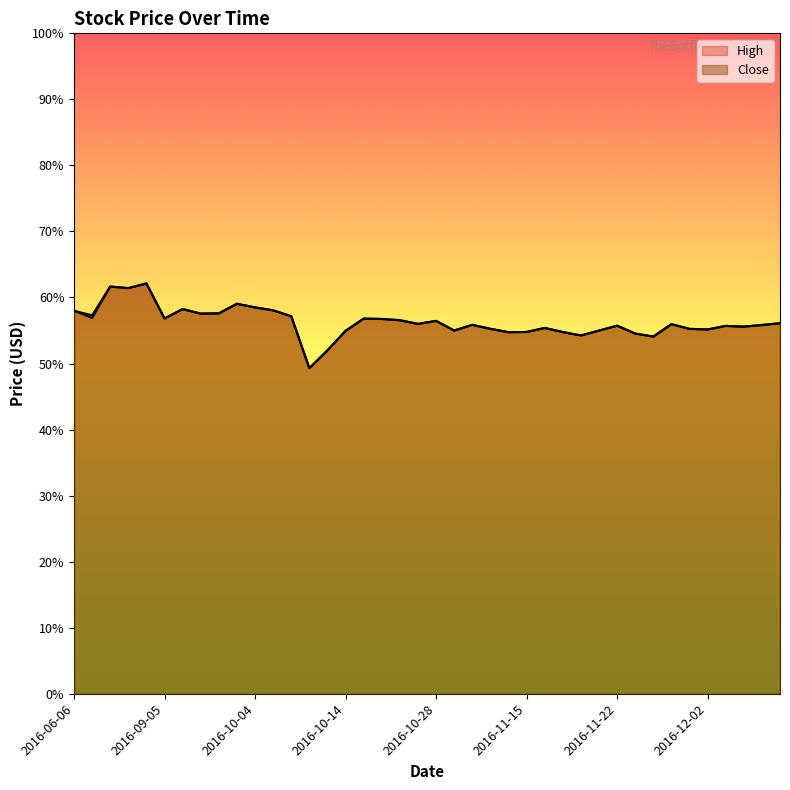

Reading right to left, list all the values displayed in this chart.

High: 2016-12-09=56.1	2016-12-08=55.8	2016-12-07=55.6	2016-12-06=55.7	2016-12-02=55.2	2016-12-01=55.2	2016-11-30=56.0	2016-11-29=54.1	2016-11-28=54.5	2016-11-22=55.7	2016-11-21=55.0	2016-11-18=54.2	2016-11-17=54.8	2016-11-16=55.4	2016-11-15=54.8	2016-11-14=54.8	2016-11-11=55.3	2016-11-10=55.9	2016-11-08=55.0	2016-10-28=56.5	2016-10-27=56.0	2016-10-25=56.6	2016-10-21=56.8	2016-10-18=56.8	2016-10-14=55.0	2016-10-13=52.0	2016-10-12=49.3	2016-10-10=57.2	2016-10-05=58.1	2016-10-04=58.5	2016-09-30=59.0	2016-09-26=57.6	2016-09-23=57.6	2016-09-22=58.2	2016-09-05=56.8	2016-09-01=62.1	2016-08-31=61.4	2016-08-30=61.7	2016-06-08=57.3	2016-06-06=58.0
Close: 2016-12-09=56.1	2016-12-08=55.8	2016-12-07=55.6	2016-12-06=55.7	2016-12-02=55.2	2016-12-01=55.2	2016-11-30=56.0	2016-11-29=54.1	2016-11-28=54.5	2016-11-22=55.7	2016-11-21=55.0	2016-11-18=54.2	2016-11-17=54.8	2016-11-16=55.4	2016-11-15=54.8	2016-11-14=54.8	2016-11-11=55.3	2016-11-10=55.9	2016-11-08=55.0	2016-10-28=56.5	2016-10-27=56.0	2016-10-25=56.6	2016-10-21=56.8	2016-10-18=56.8	2016-10-14=55.0	2016-10-13=52.0	2016-10-12=49.3	2016-10-10=57.2	2016-10-05=58.1	2016-10-04=58.5	2016-09-30=59.0	2016-09-26=57.6	2016-09-23=57.6	2016-09-22=58.2	2016-09-05=56.8	2016-09-01=62.1	2016-08-31=61.4	2016-08-30=61.7	2016-06-08=56.9	2016-06-06=58.0